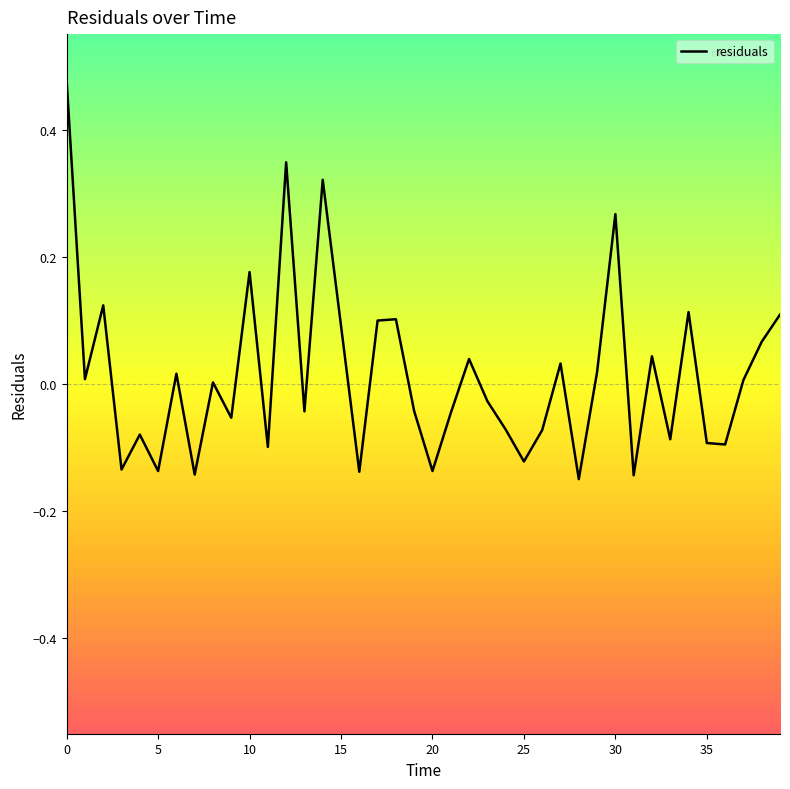

What is the difference between the maximum and minimum values?

0.6